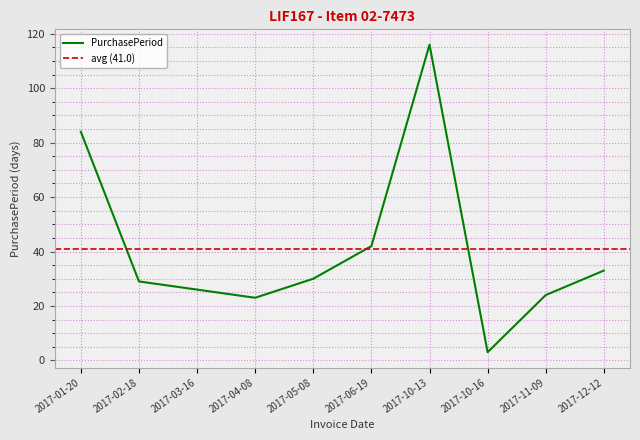

What position from the left is 2017-02-18?

2